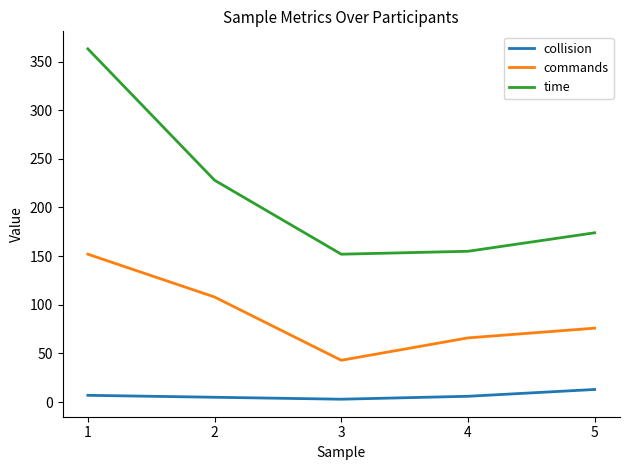

What is the maximum value for time?

363